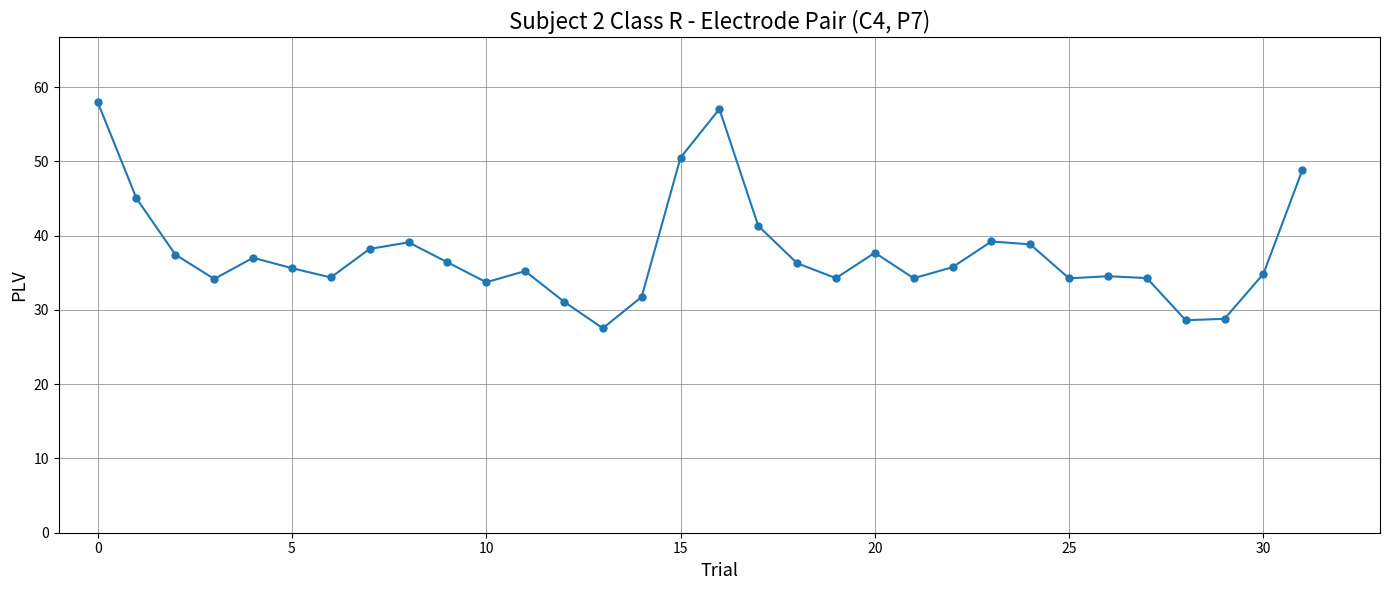

What is the value of the 21st point from the left?

37.7